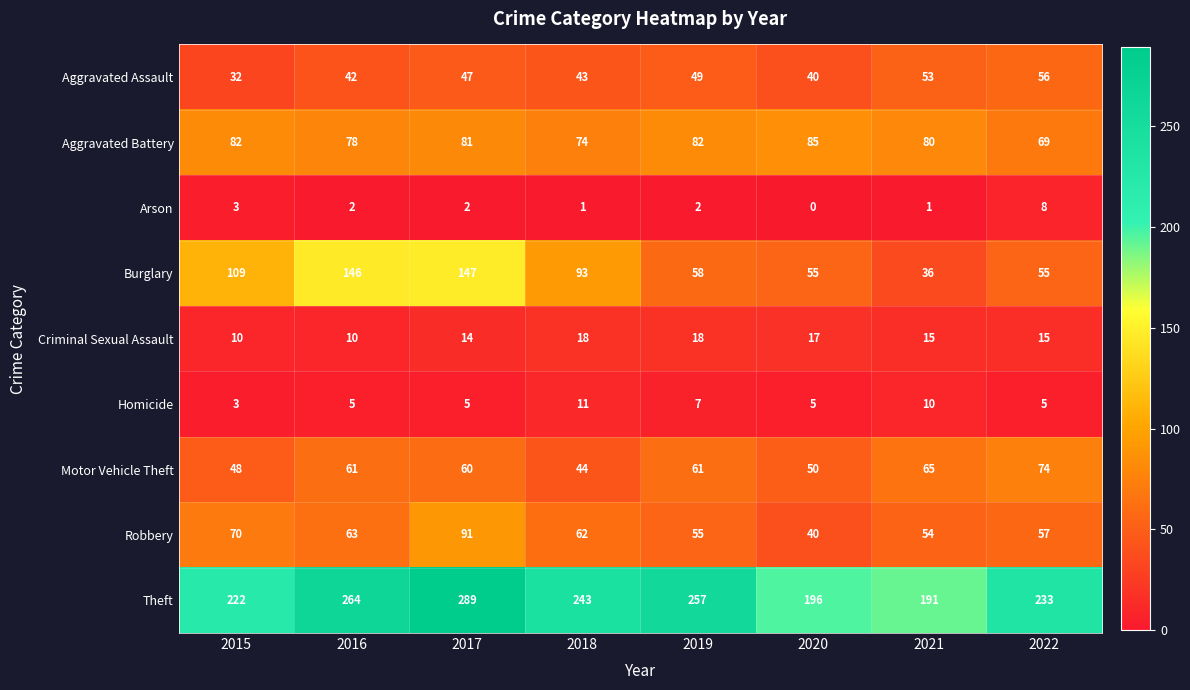

List the series in order of their peak value, lowest first.

Arson, Homicide, Criminal Sexual Assault, Aggravated Assault, Motor Vehicle Theft, Aggravated Battery, Robbery, Burglary, Theft